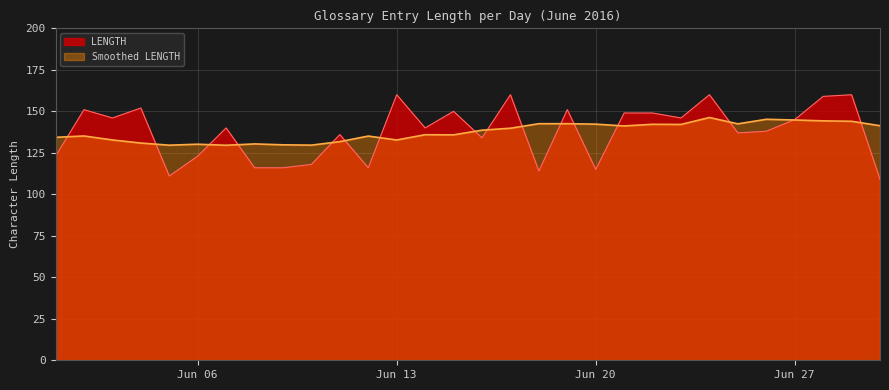

What is the value of the 13th point from the left?

160